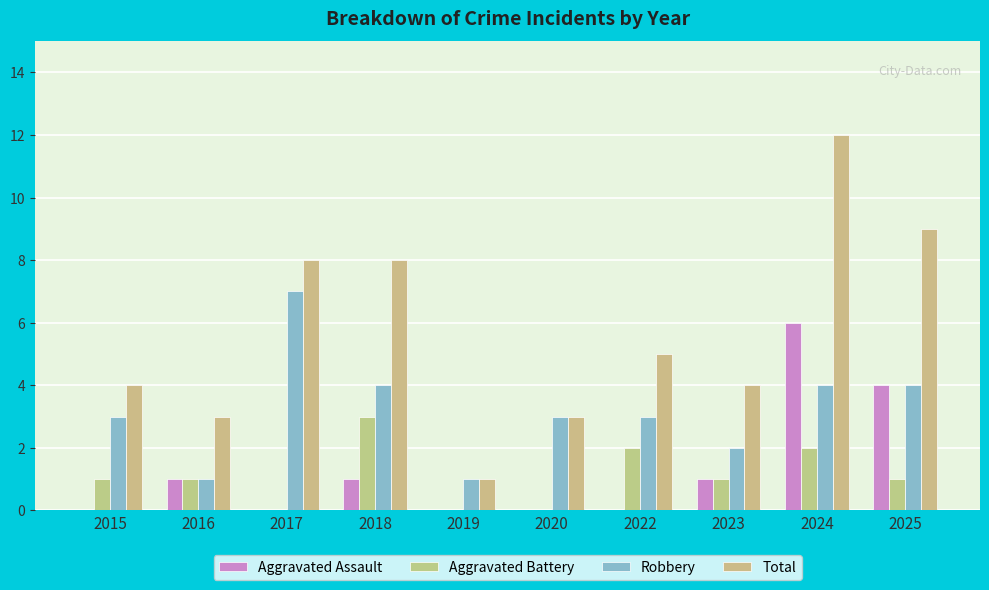

How many categories are shown in the chart?

10